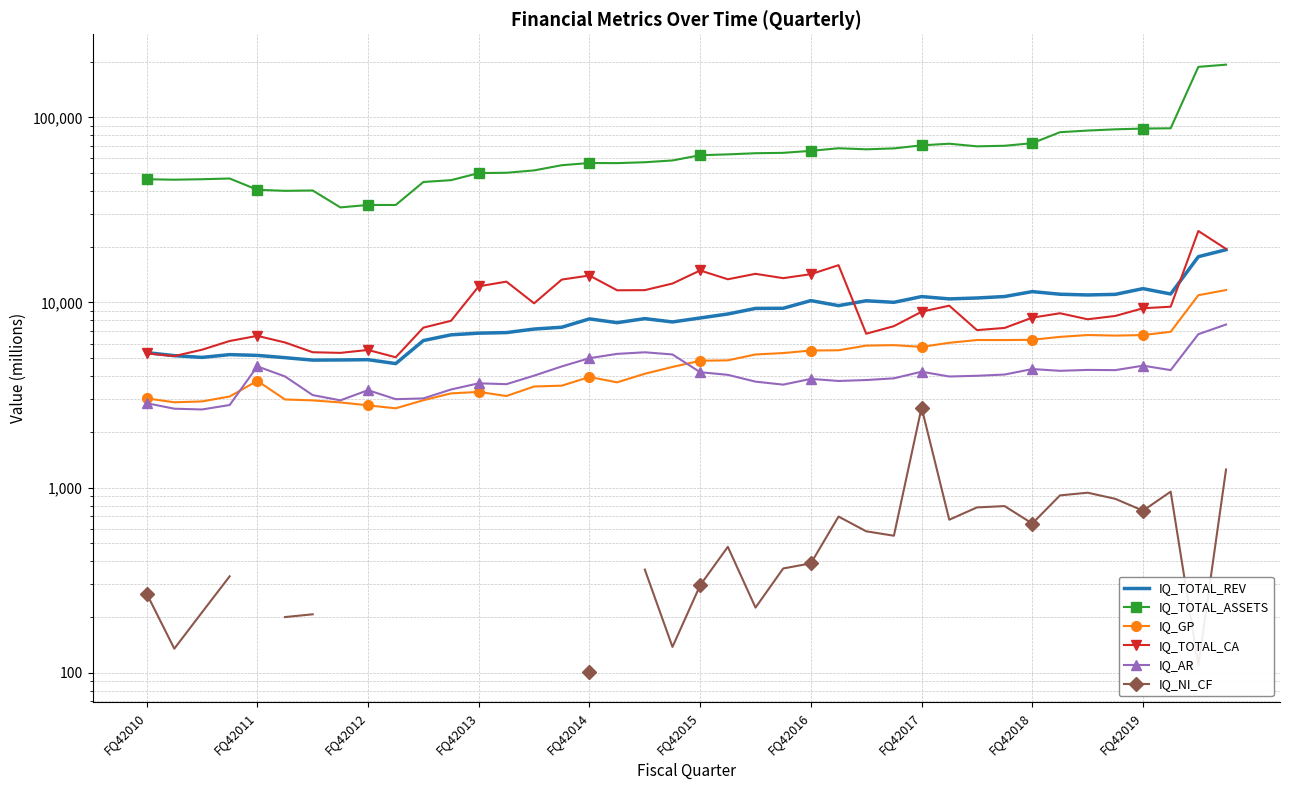

True or false: IQ_GP has more than 2 interior local peaks.

True